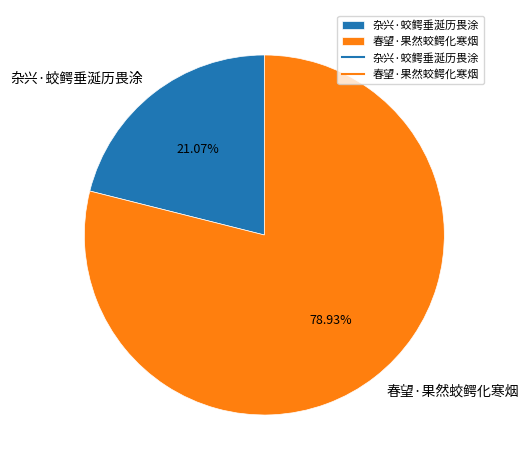

What is the ratio of the value at 春望·果然蛟鳄化寒烟 to the value at 杂兴·蛟鳄垂涎历畏涂?

3.7